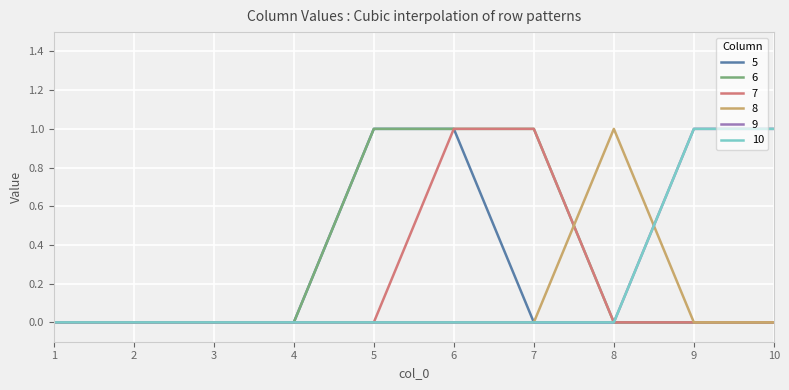

At which label does 9 reach its peak?

9